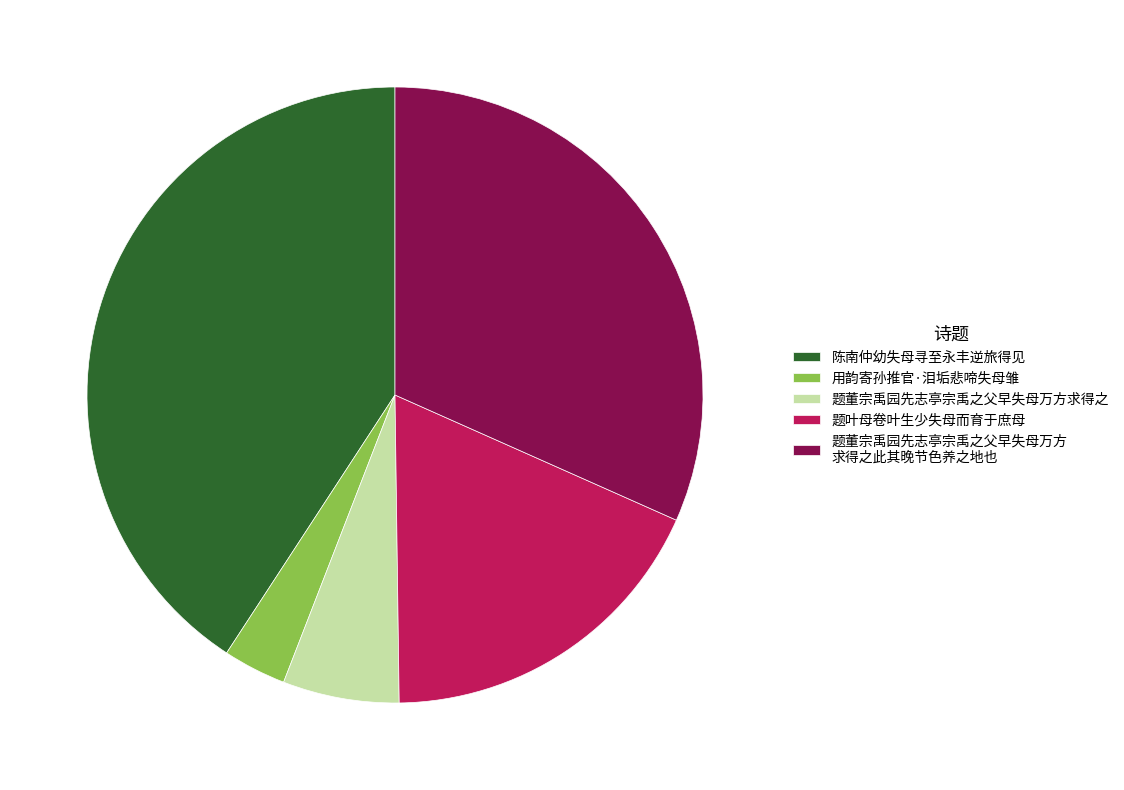

Approximately how many times larger is the value at 题董宗禹园先志亭宗禹之父早失母万方求得之 compared to 题叶母卷叶生少失母而育于庶母?

0.3